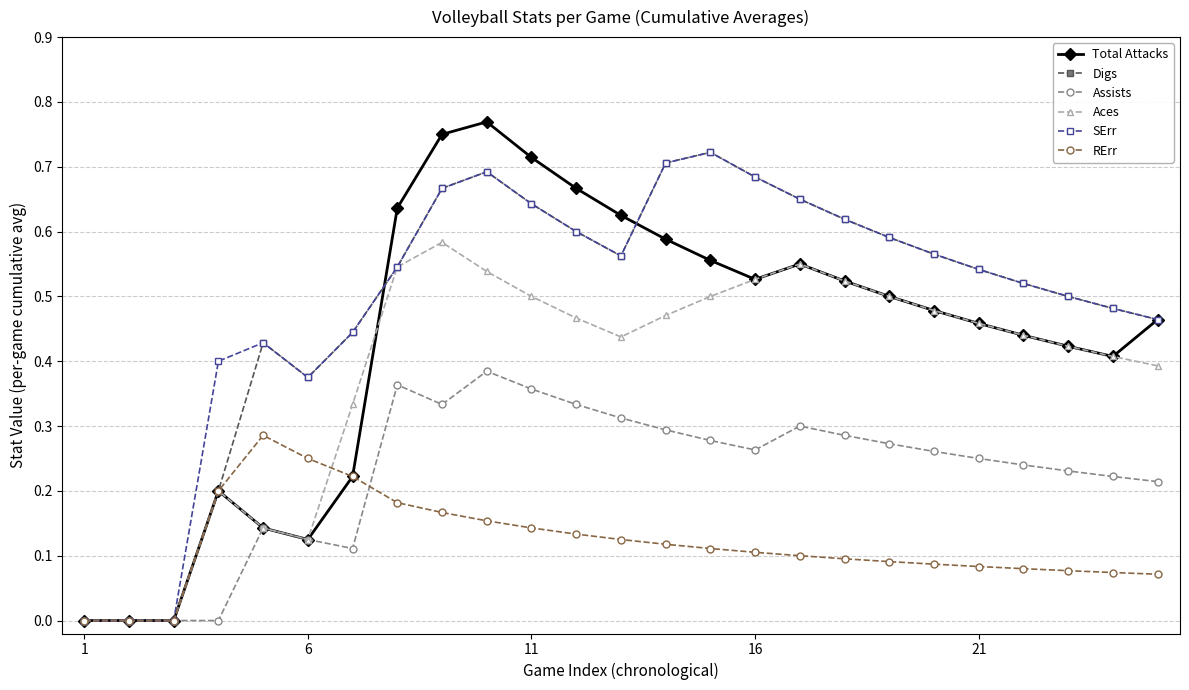

Which series has the widest spread of values?

Total Attacks